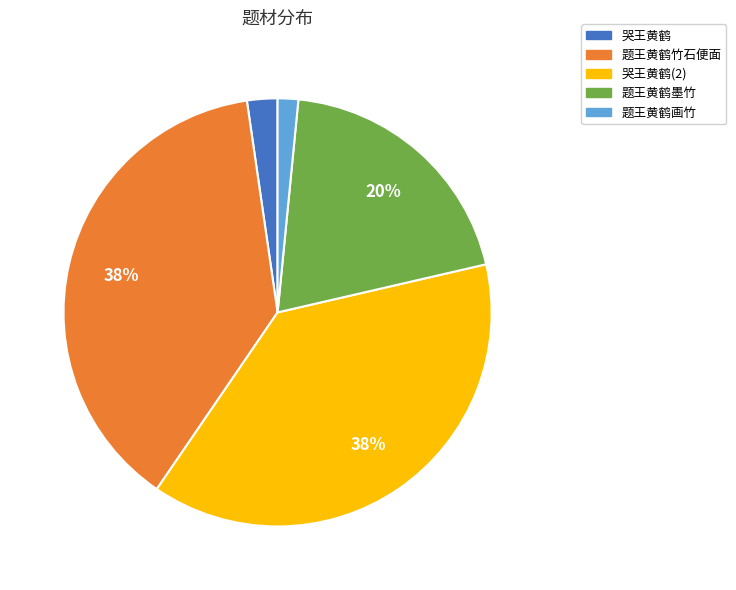

To the nearest percent, what is the average slice percentage?

20%